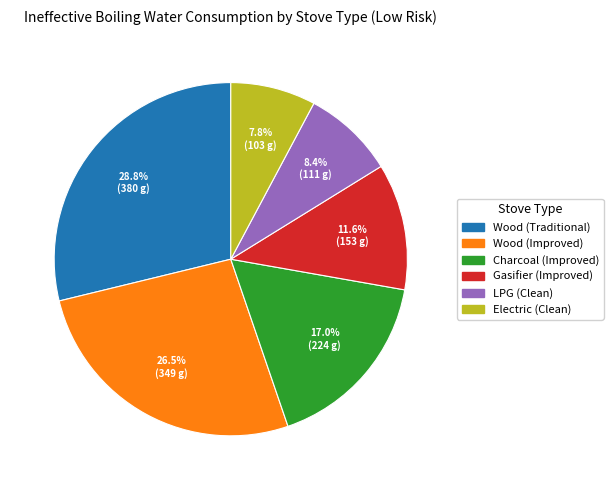

Rank the categories by value from highest to lowest.

Wood (Traditional), Wood (Improved), Charcoal (Improved), Gasifier (Improved), LPG (Clean), Electric (Clean)